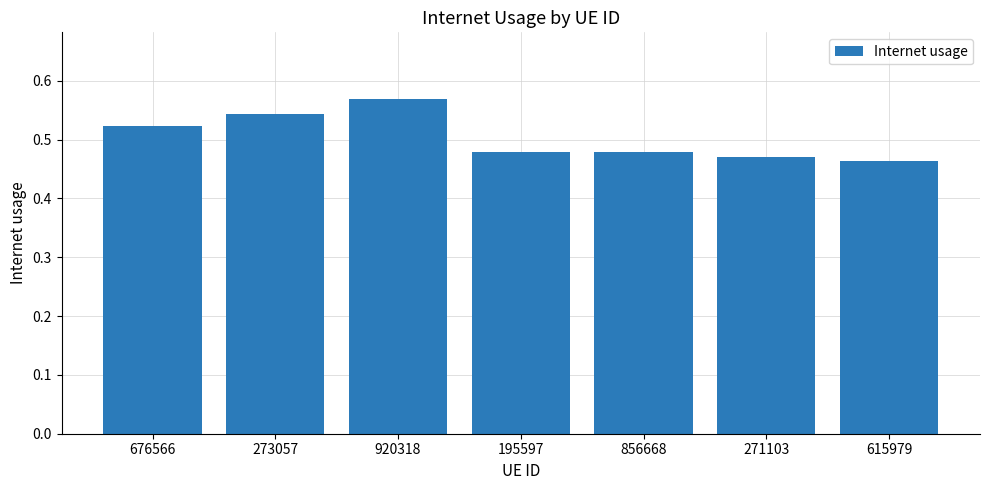

True or false: the data shows 0.8 at 615979.

False